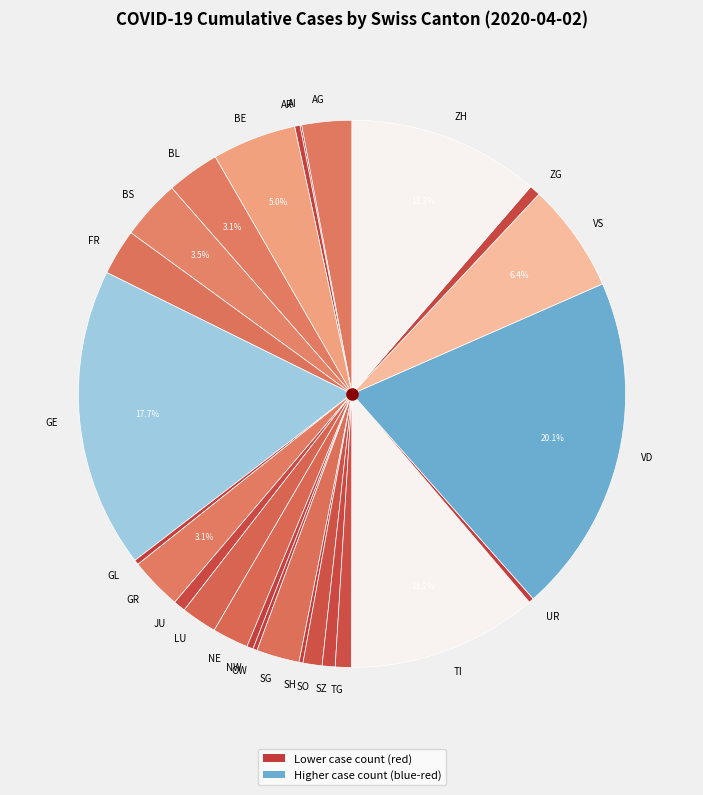

To the nearest percent, what percentage of the pie is TI?

11%